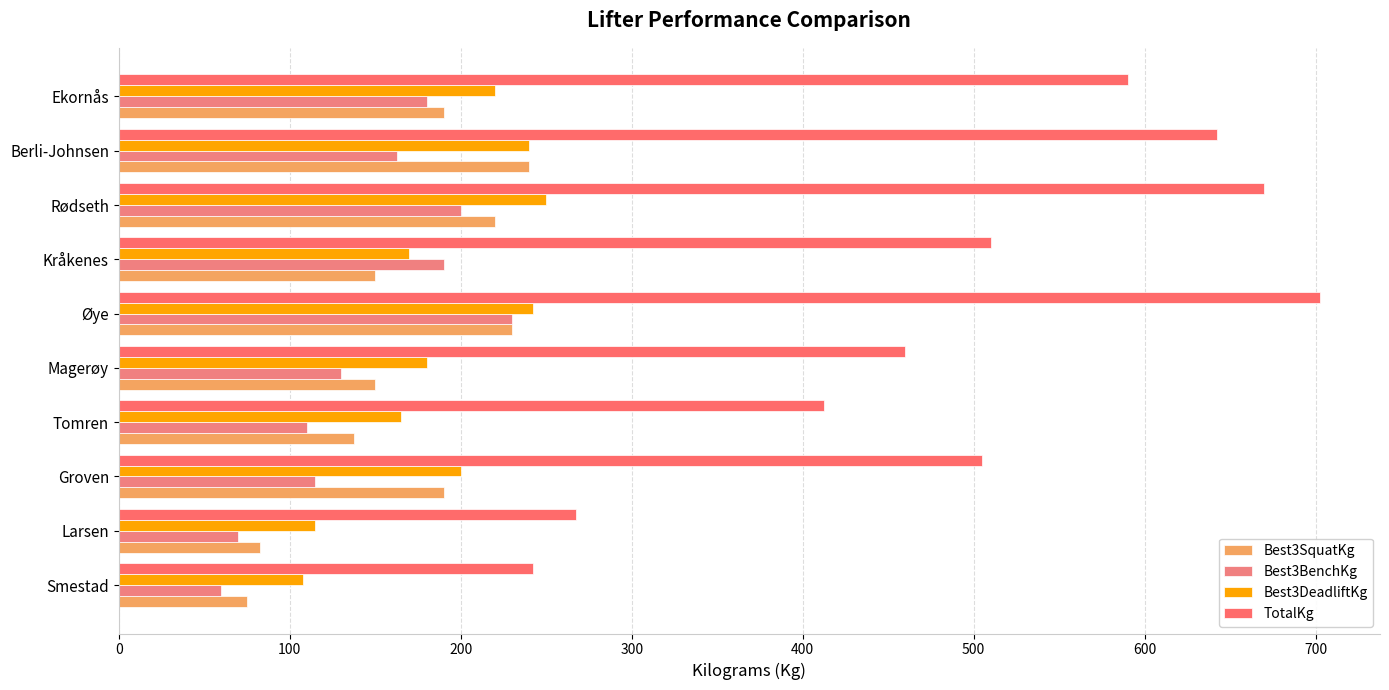

How many data points in TotalKg are less than 510?

5